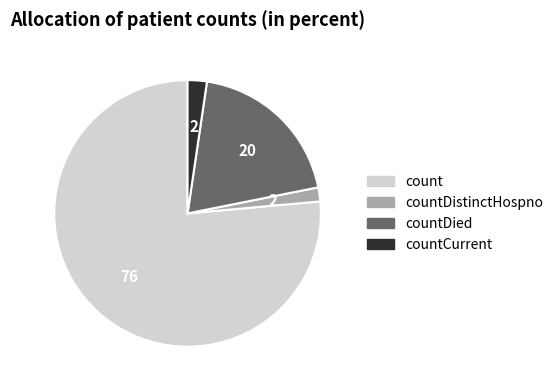

Is there any slice that represents more than half of the pie?

Yes